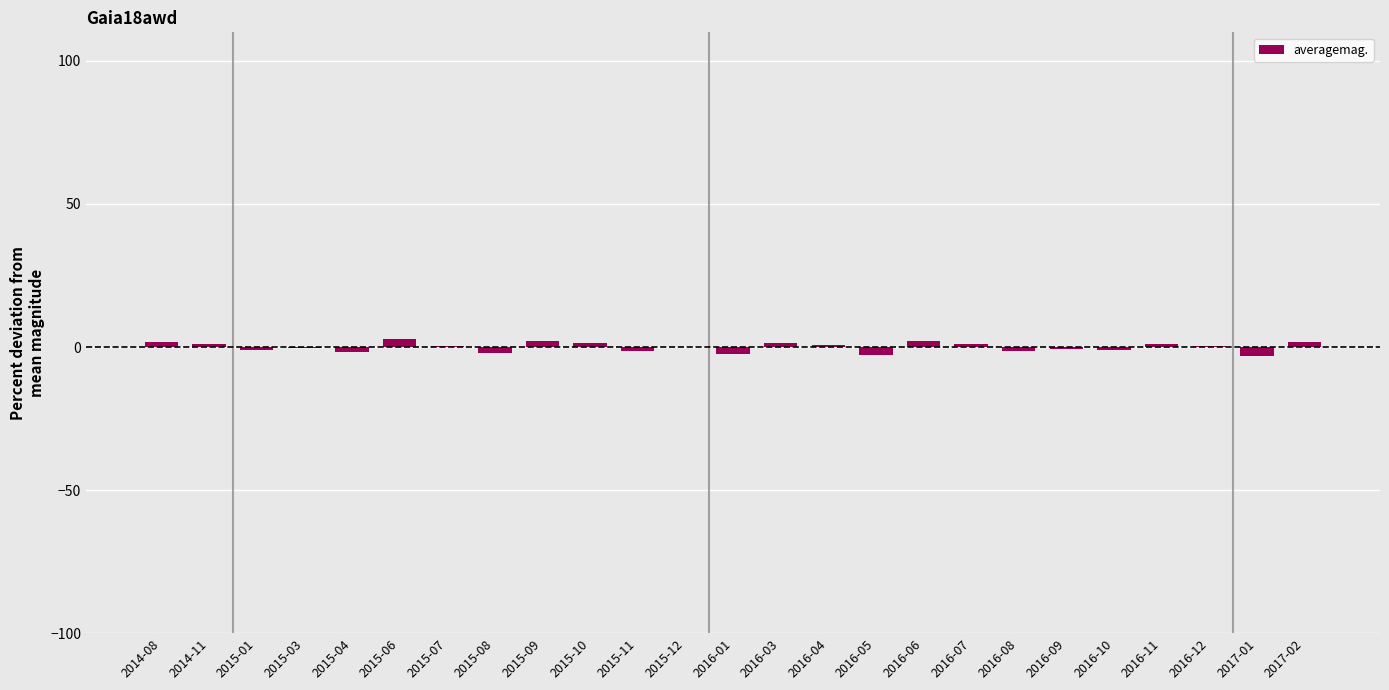

Are the bars horizontal?

No